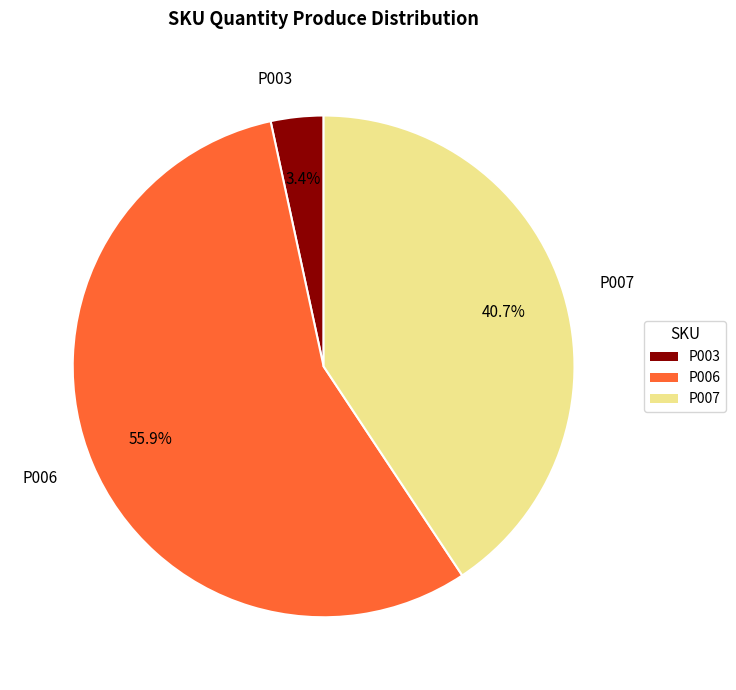

Is there any slice that represents more than half of the pie?

Yes